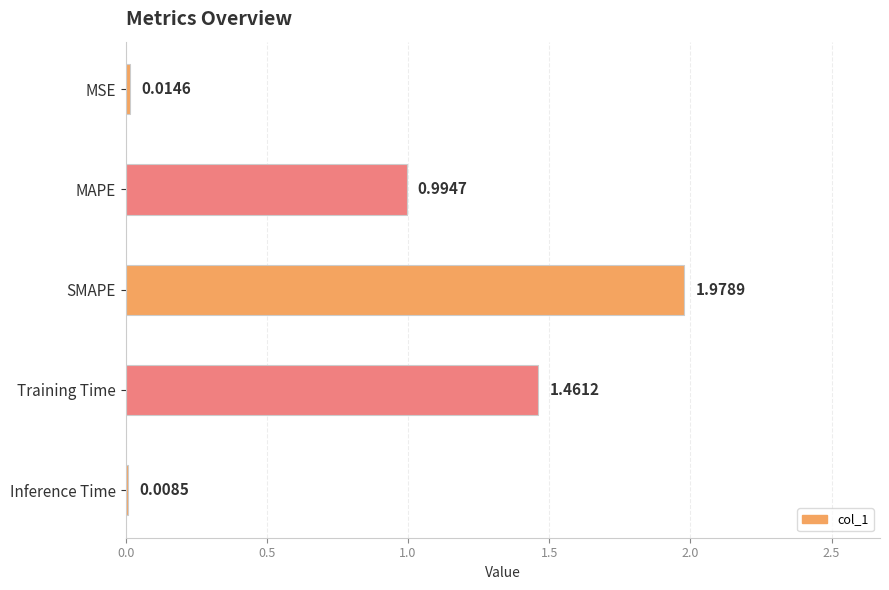

Rank the categories by value from lowest to highest.

Inference Time, MSE, MAPE, Training Time, SMAPE